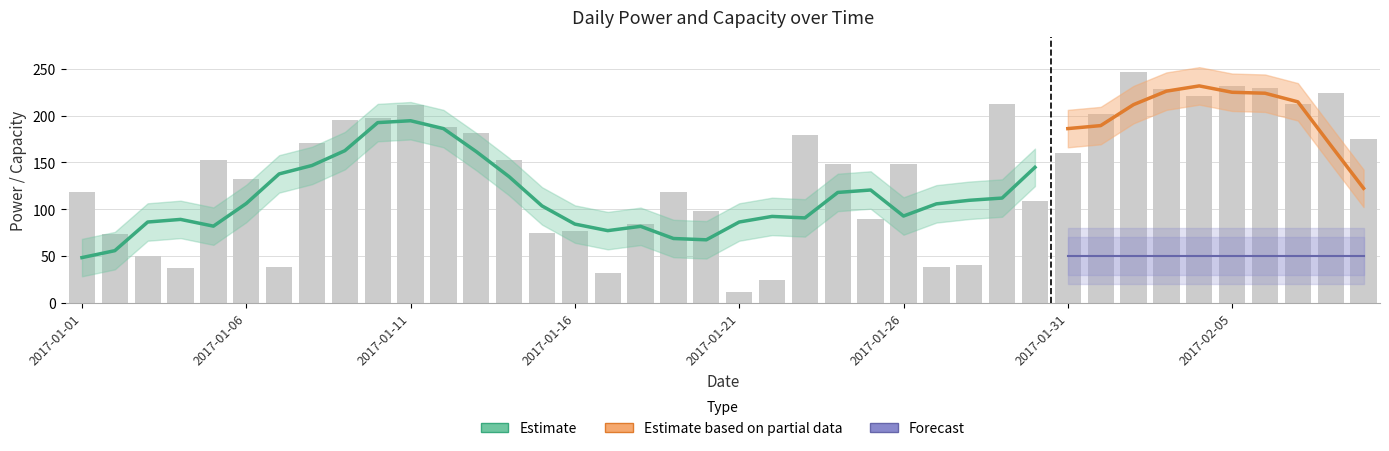

The value at 2017-01-21 is 12. True or false?

True